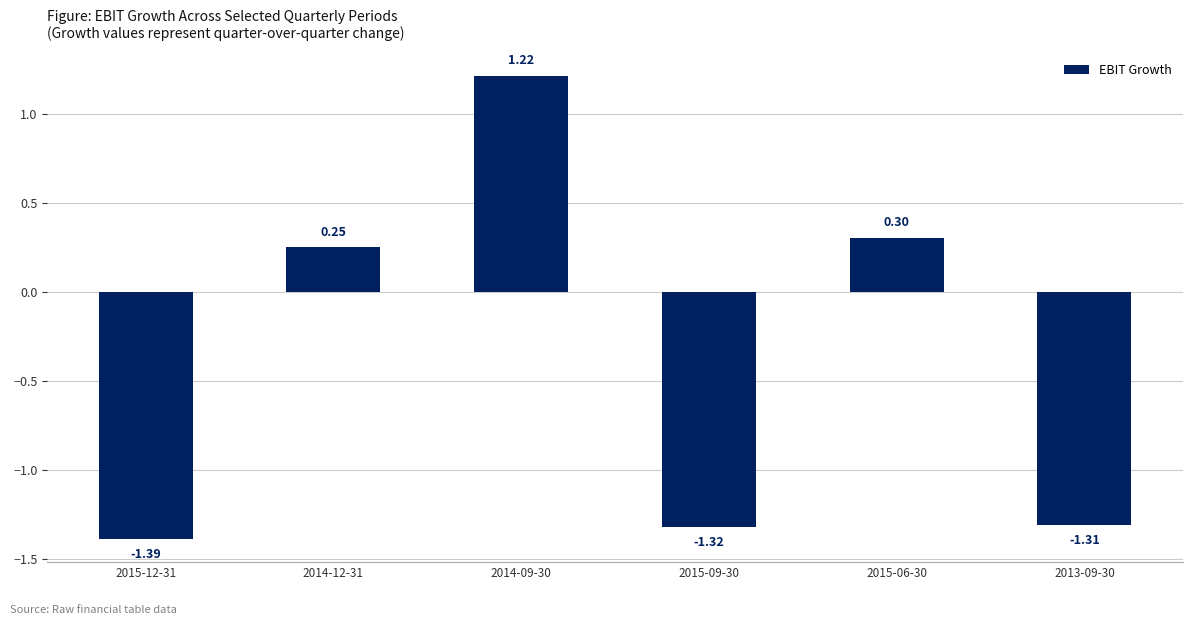

Rank the categories by value from highest to lowest.

2014-09-30, 2015-06-30, 2014-12-31, 2013-09-30, 2015-09-30, 2015-12-31